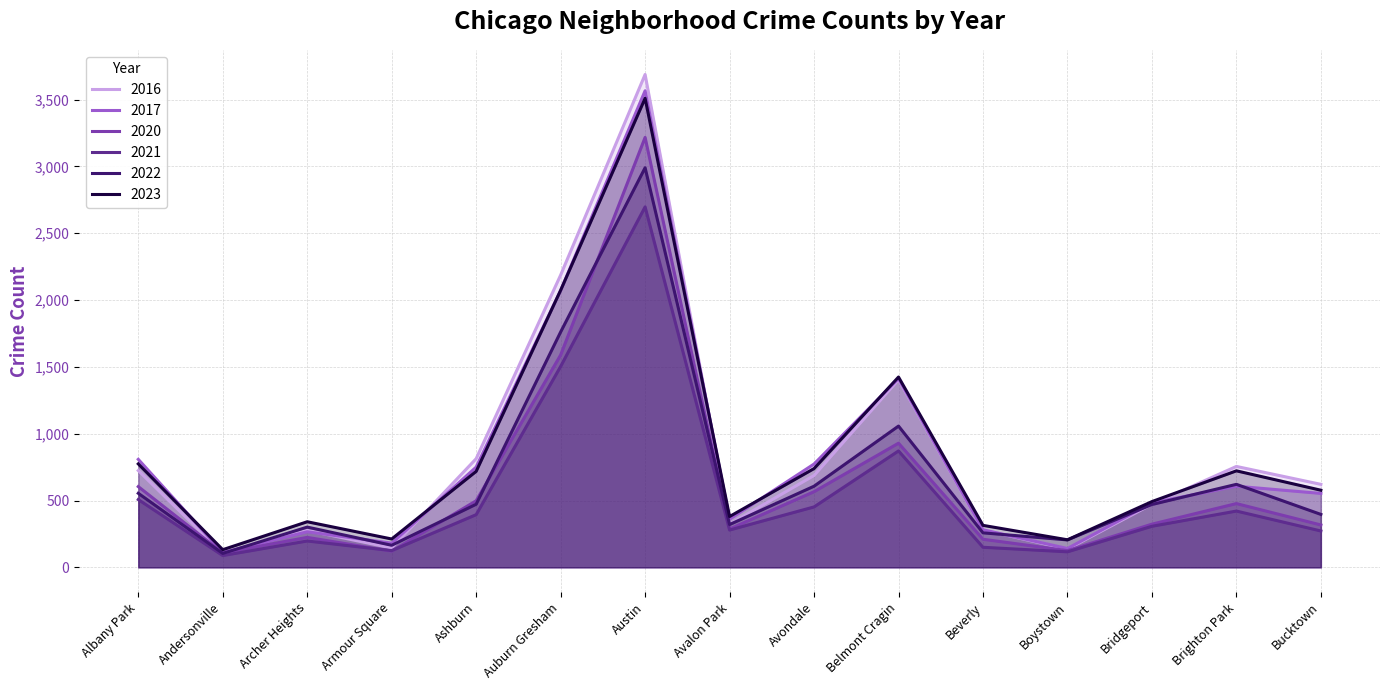

What is the average value of the 2016 series?

841